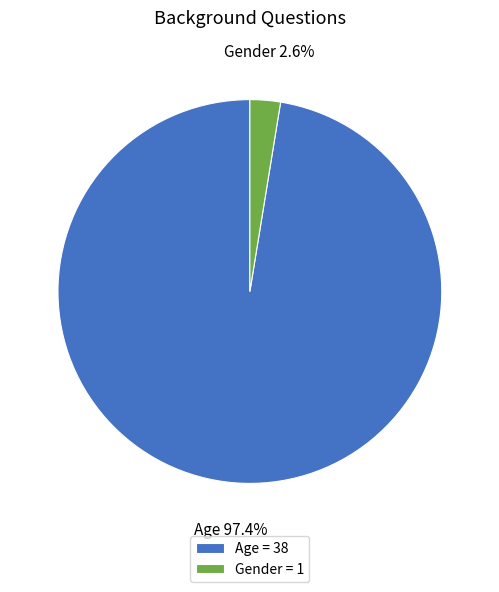

How many segments does this pie chart have?

2